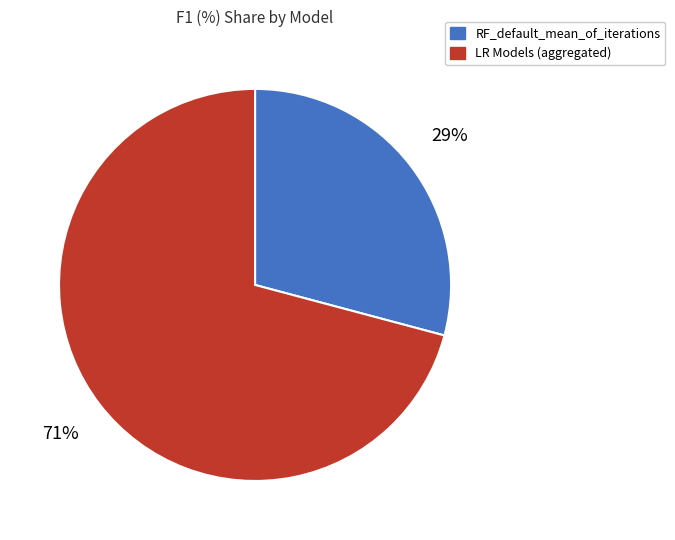

To the nearest percent, what is the average slice percentage?

50%